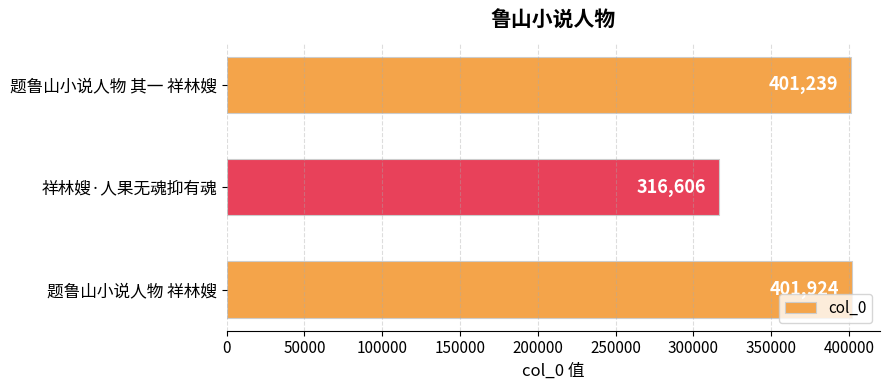

Is it true that the value at 题鲁山小说人物 其一 祥林嫂 is 181871?

False